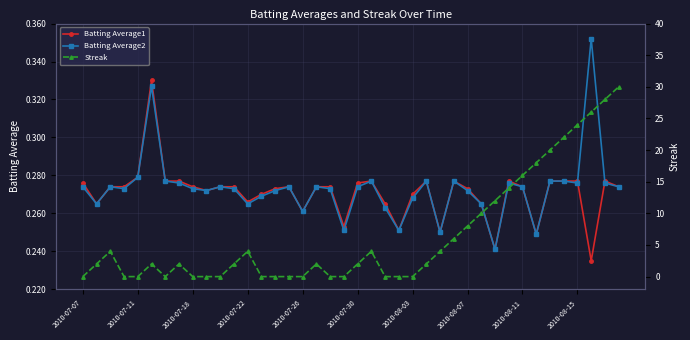

Reading left to right, list all the values displayed in this chart.

Batting Average1: 0.3	0.3	0.3	0.3	0.3	0.3	0.3	0.3	0.3	0.3	0.3	0.3	0.3	0.3	0.3	0.3	0.3	0.3	0.3	0.3	0.3	0.3	0.3	0.3	0.3	0.3	0.2	0.3	0.3	0.3	0.2	0.3	0.3	0.2	0.3	0.3	0.3	0.2	0.3	0.3
Batting Average2: 0.3	0.3	0.3	0.3	0.3	0.3	0.3	0.3	0.3	0.3	0.3	0.3	0.3	0.3	0.3	0.3	0.3	0.3	0.3	0.3	0.3	0.3	0.3	0.3	0.3	0.3	0.2	0.3	0.3	0.3	0.2	0.3	0.3	0.2	0.3	0.3	0.3	0.4	0.3	0.3
Streak: 0.0	2.0	4.0	0.0	0.0	2.0	0.0	2.0	0.0	0.0	0.0	2.0	4.0	0.0	0.0	0.0	0.0	2.0	0.0	0.0	2.0	4.0	0.0	0.0	0.0	2.0	4.0	6.0	8.0	10.0	12.0	14.0	16.0	18.0	20.0	22.0	24.0	26.0	28.0	30.0